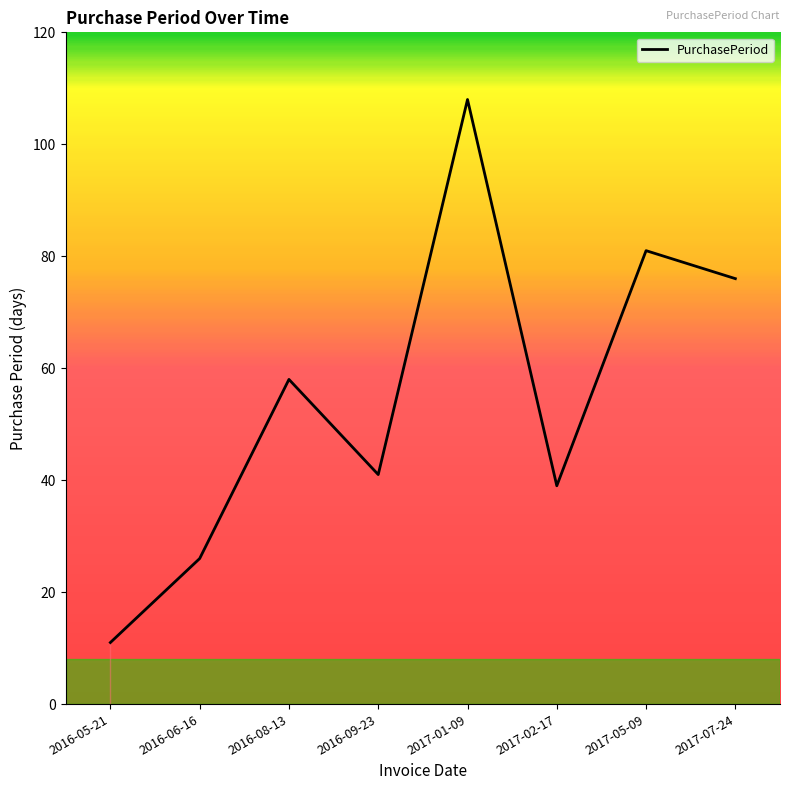

The chart shows a value of 3 at 2016-05-21. True or false?

False